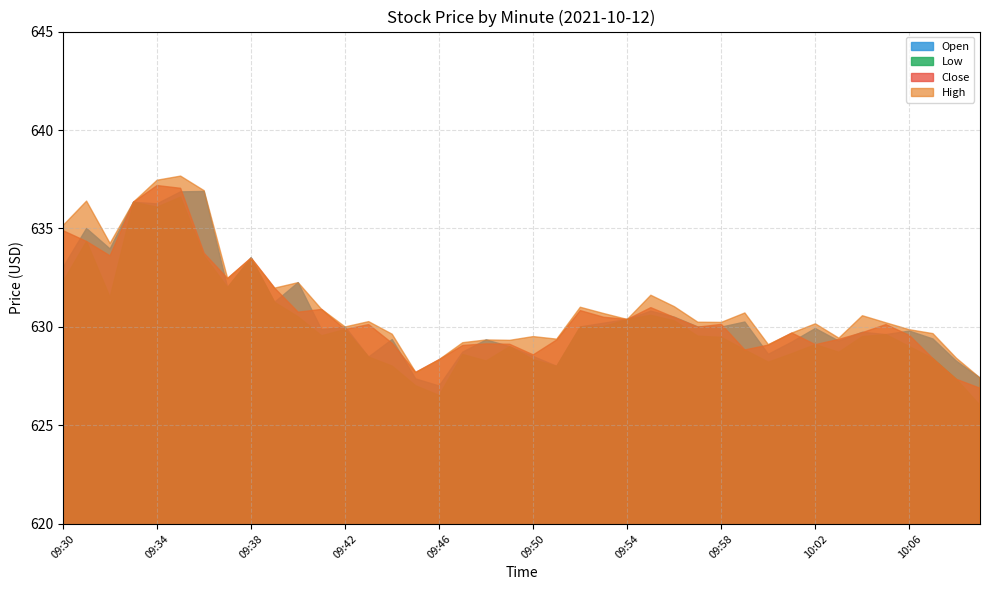

What is the spread (max minus min) of values at 10:02?

1.1